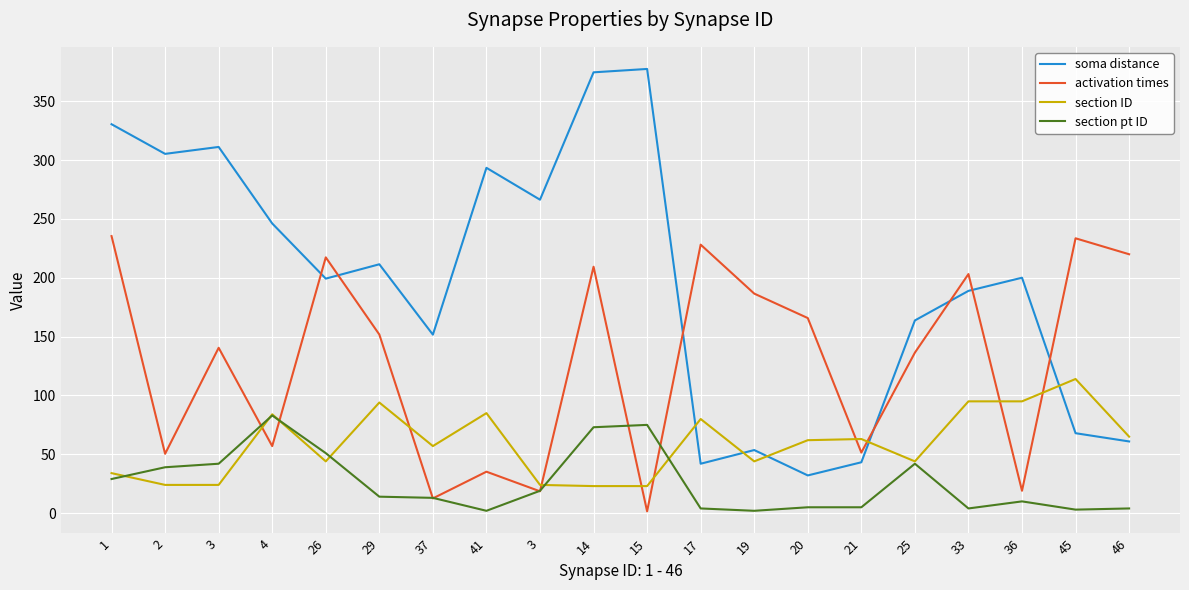

The value of soma distance at 1 is 330.5. True or false?

True